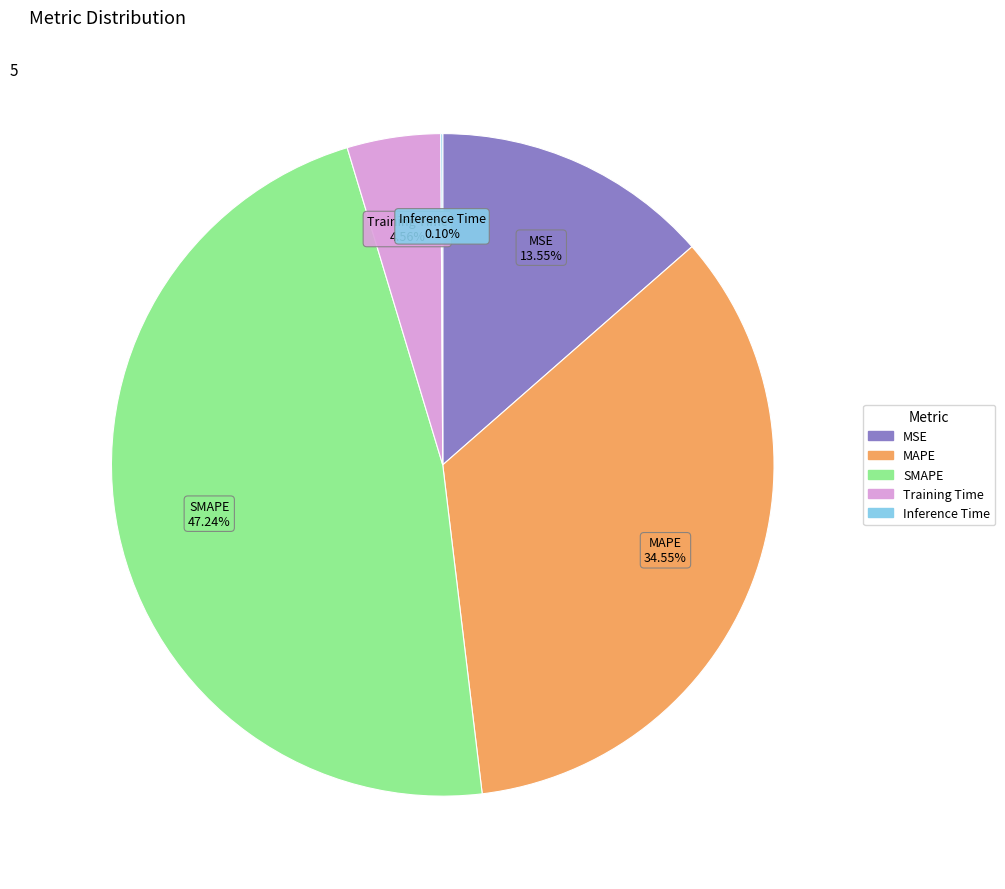

Does SMAPE account for over 50% of the chart?

No